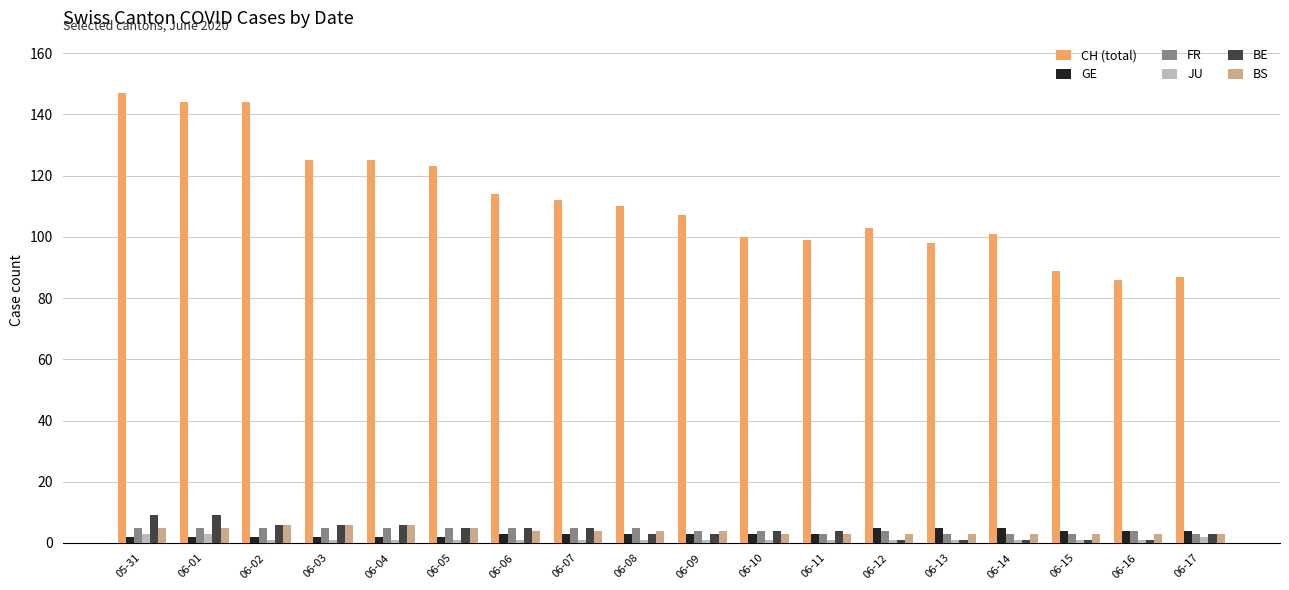

Is it true that JU equals 1 at 06-06?

True